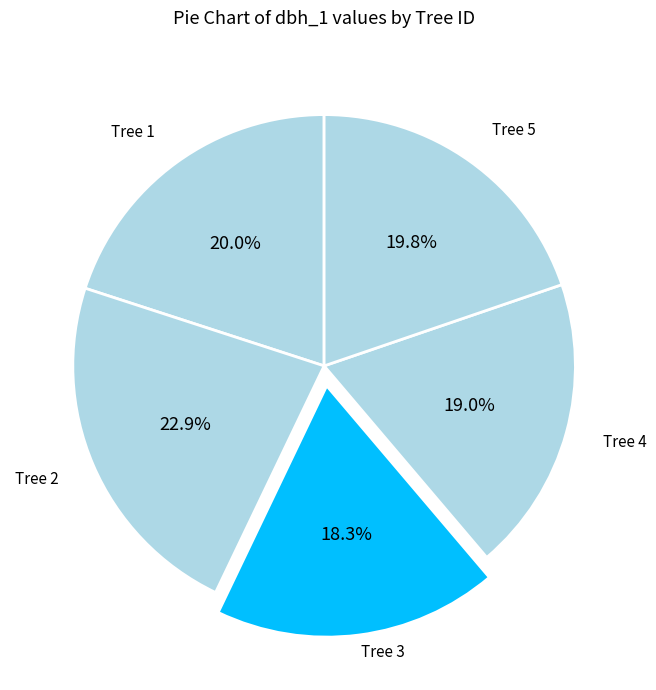

Count the number of slices in the pie.

5